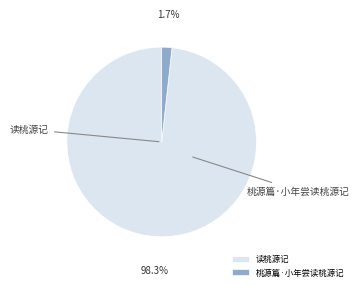

How many segments does this pie chart have?

2